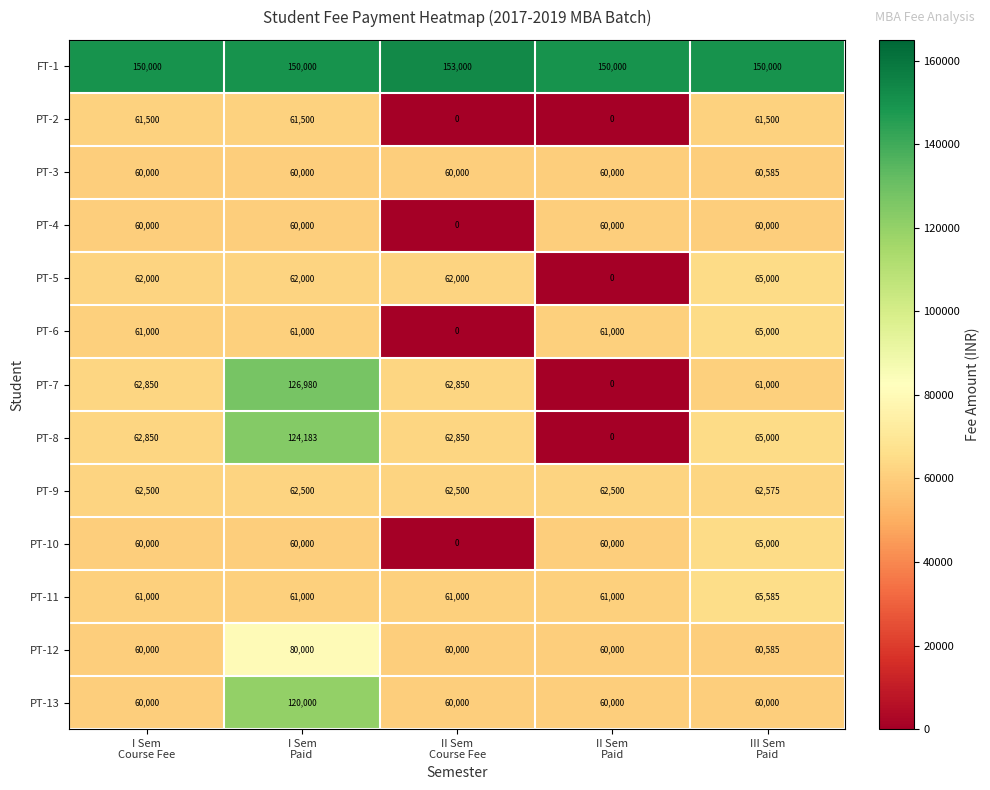

At how many categories does at least one series exceed 132398?

5